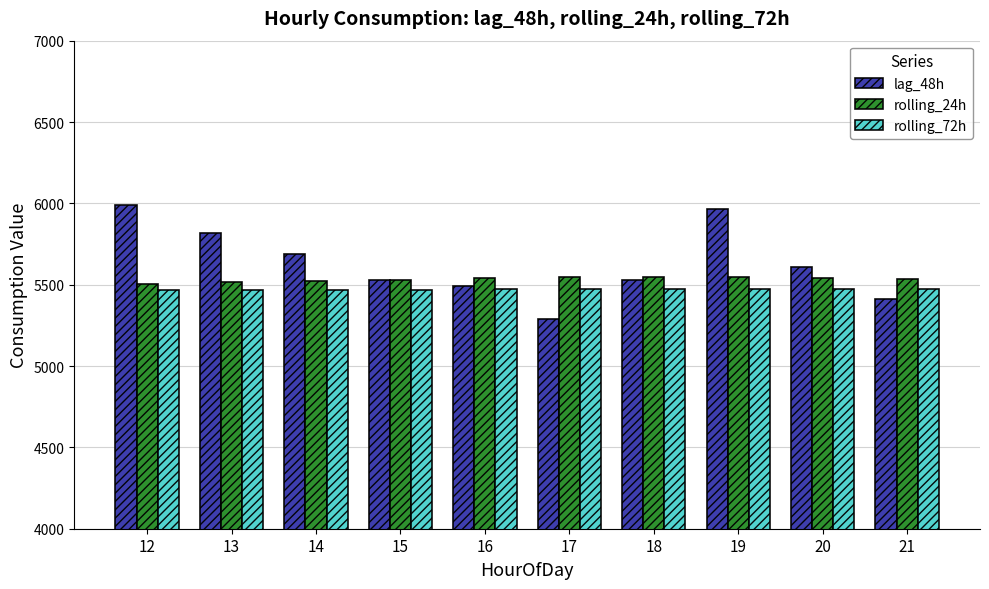

The rolling_24h series shows 5527.3 at 15. True or false?

True